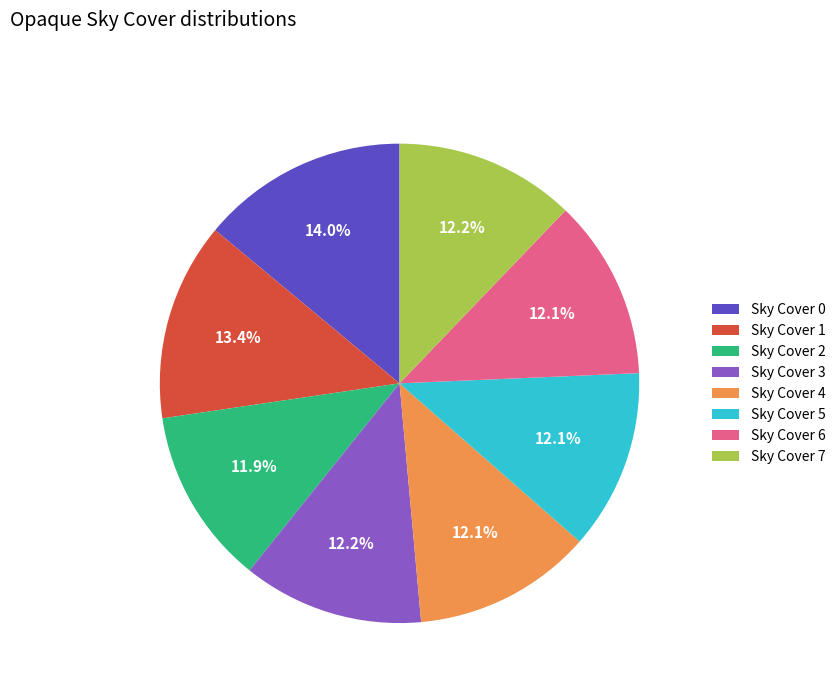

Which category has the biggest portion of the pie?

Sky Cover 0